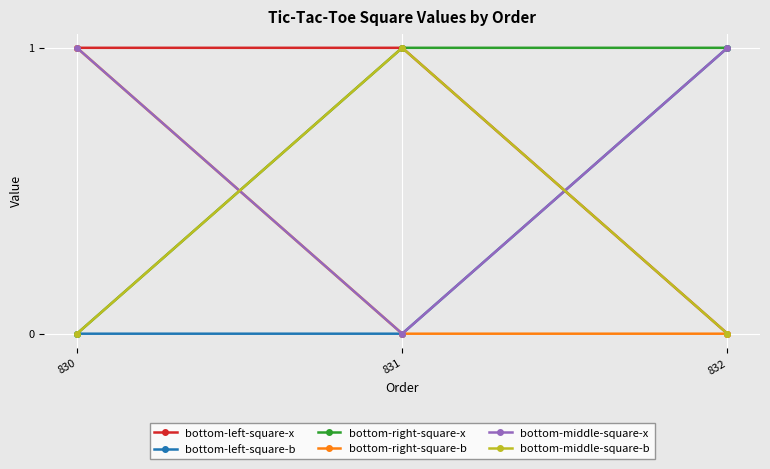

How many categories are shown in the chart?

3